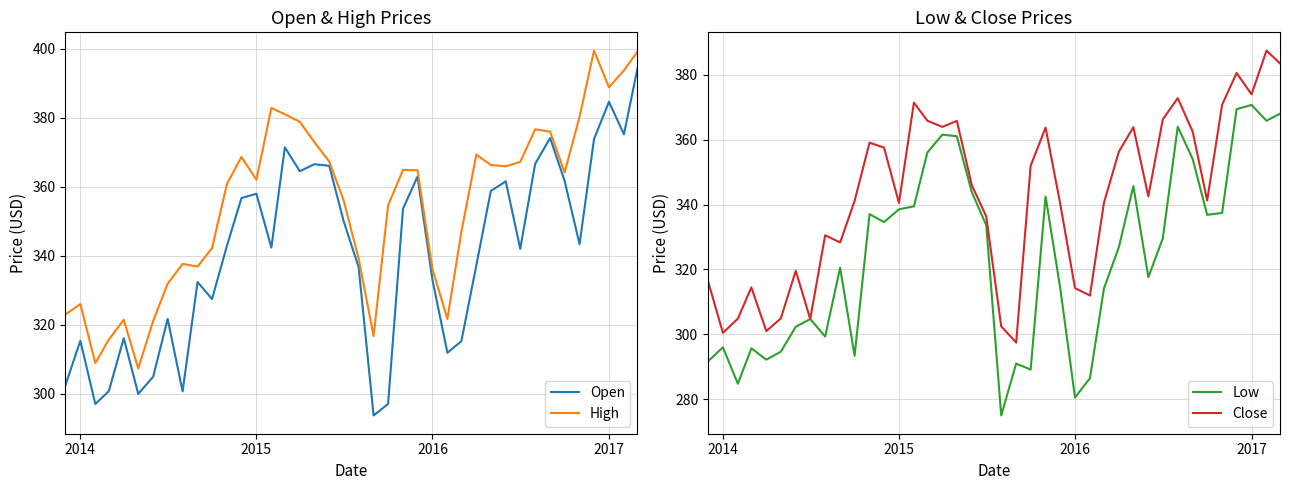

How many interior local valleys does the Open series have?

11